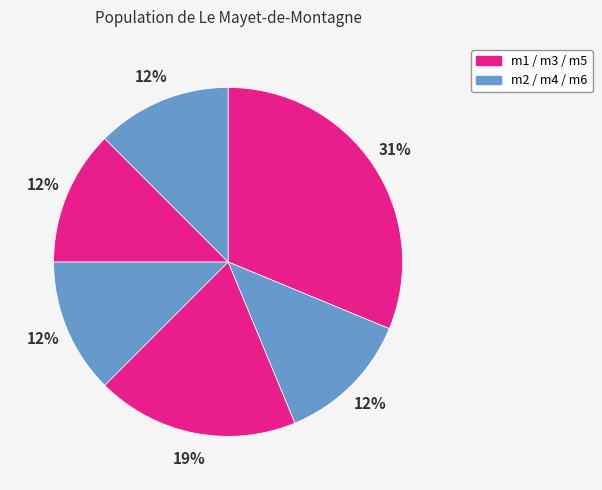

How many segments does this pie chart have?

6